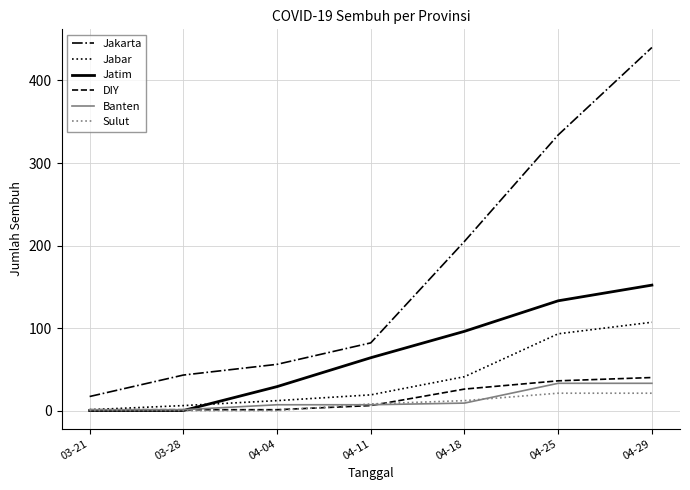

What is the average value of the Banten series?

13